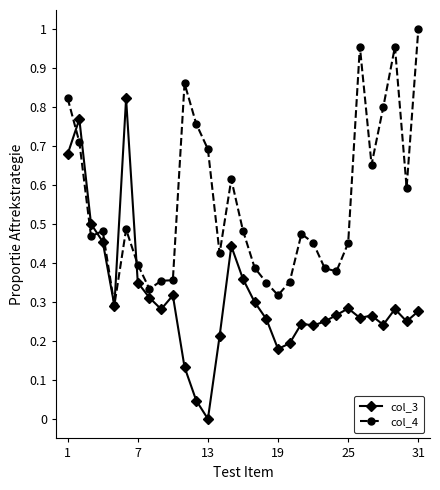

In col_3, how many points are lower than both neighbors (excluding endpoints)?

8